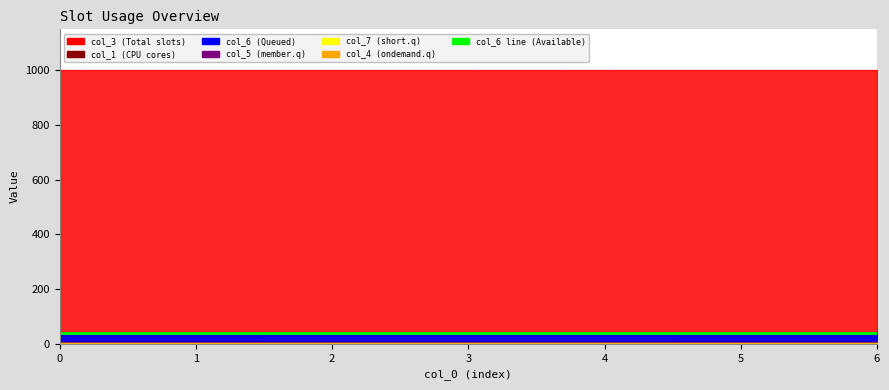

What is the total value across all series at 0?

1093.1